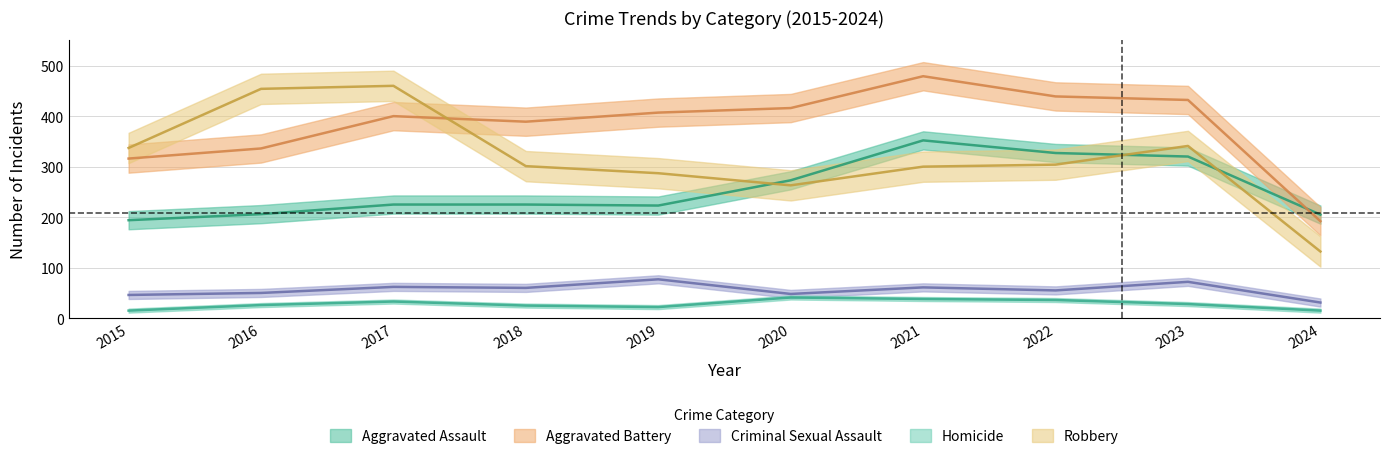

The value of Robbery at 2021 is 300. True or false?

True